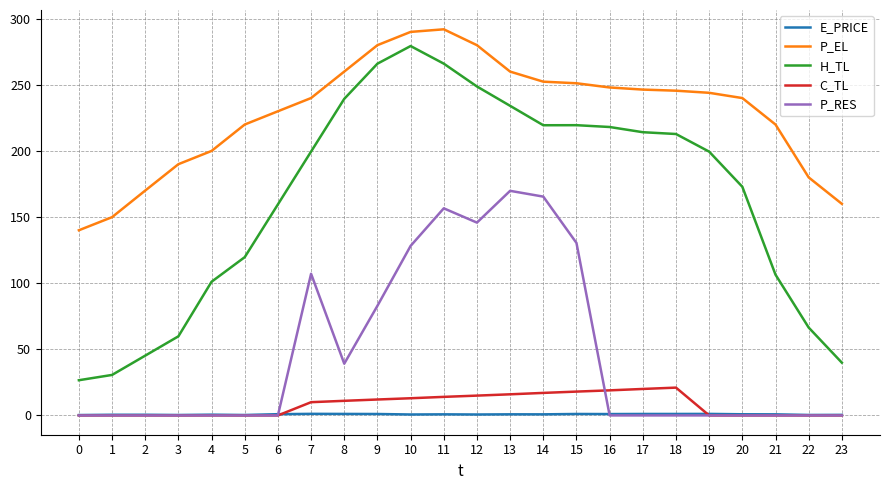

True or false: P_RES and H_TL cross at least once.

False